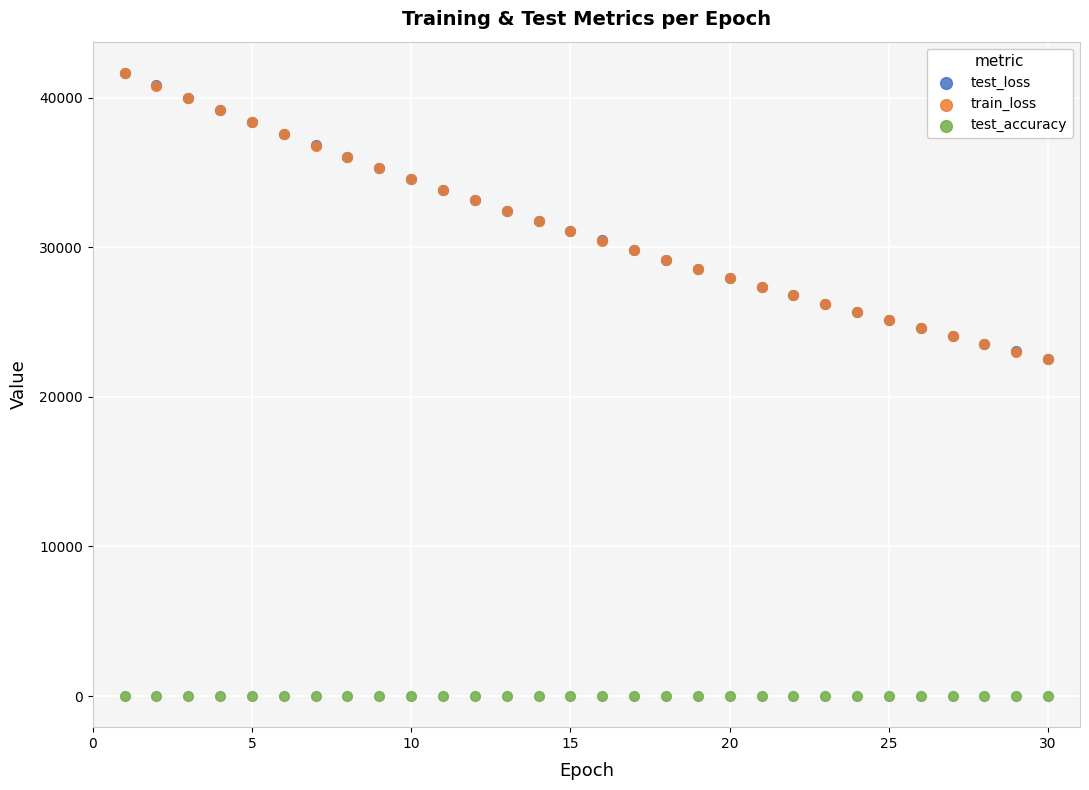

What are all the series names shown in the legend?

test_loss, train_loss, test_accuracy